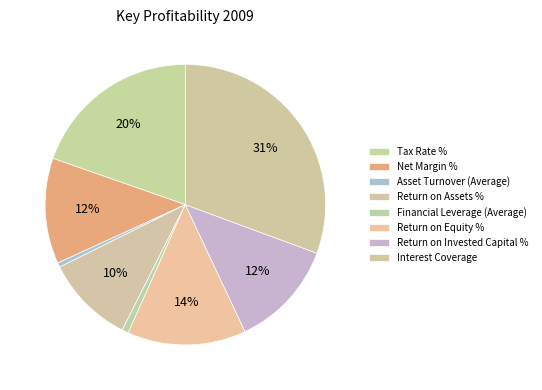

Does Interest Coverage represent more than half of the total?

No